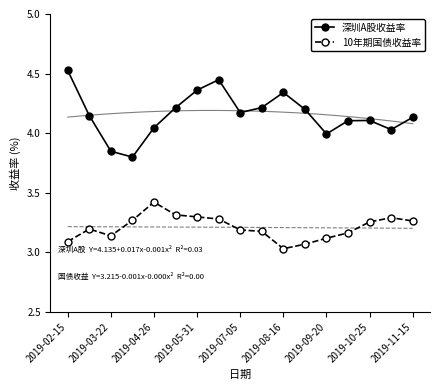

What is the average value of the 10年期国债收益率 series?

3.2